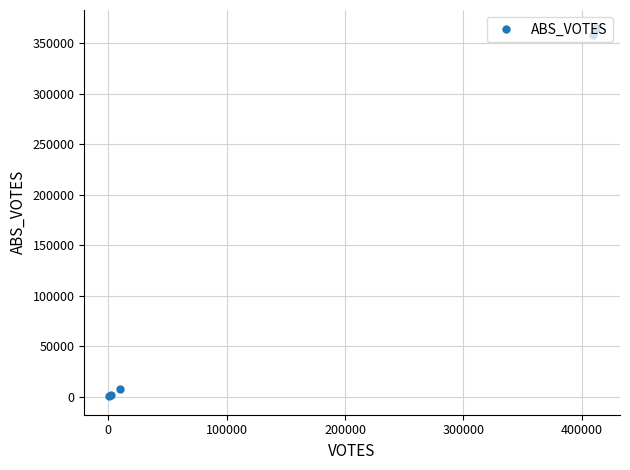

How many data points does each series have?

5